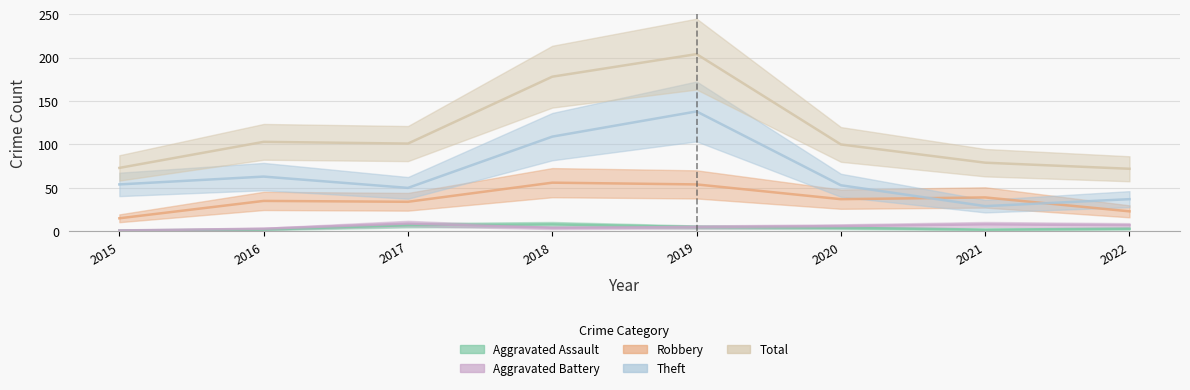

At how many categories does at least one series exceed 168?

2